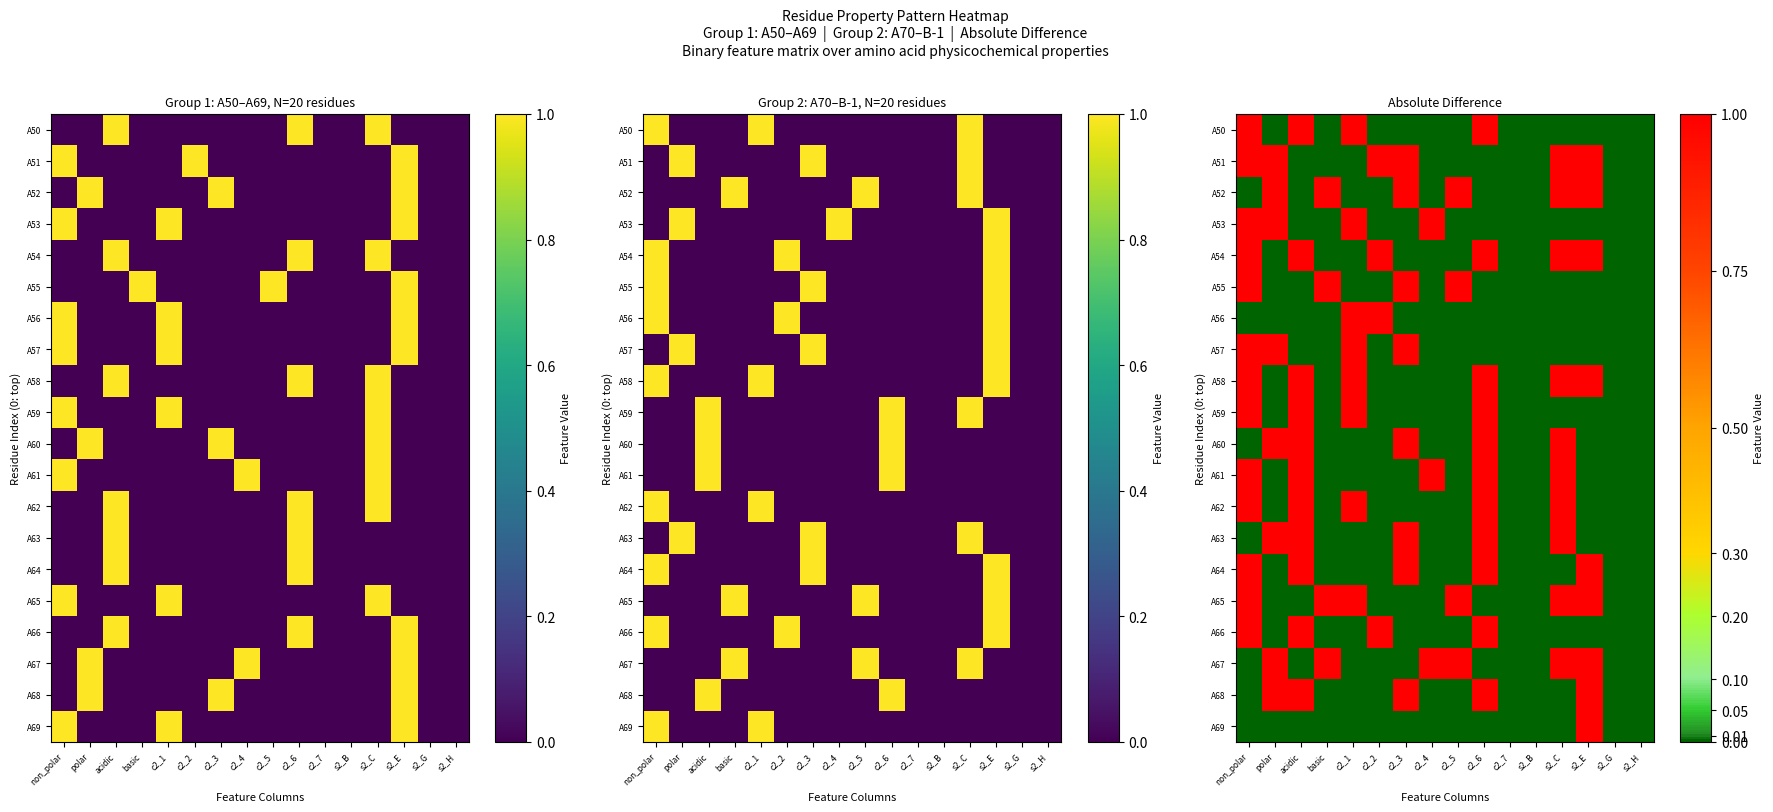

Where is A56 nearest to the value 0?

non_polar